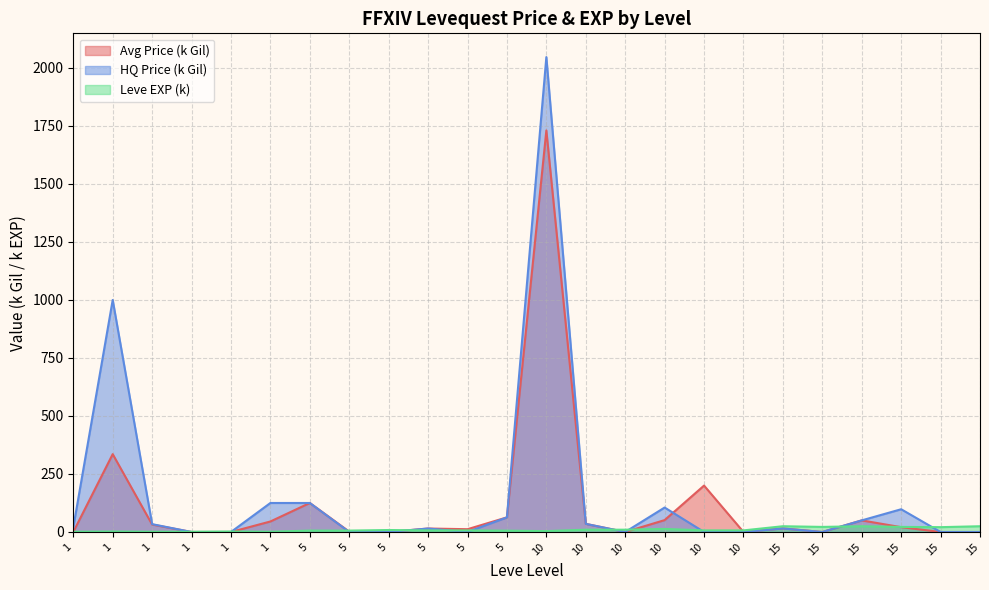

Is it true that Leve EXP (k) equals 16.2 at 10?

False